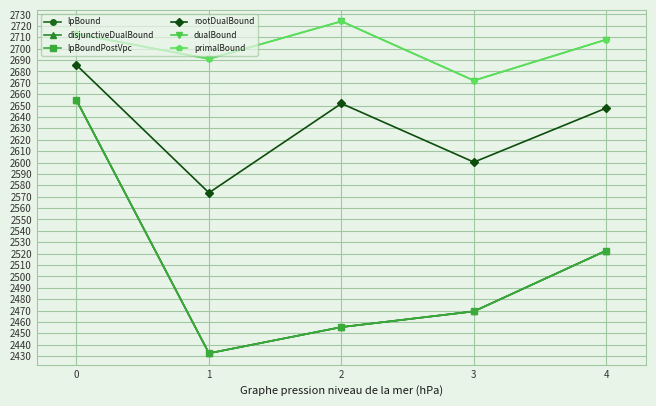

What are all the series names shown in the legend?

lpBound, disjunctiveDualBound, lpBoundPostVpc, rootDualBound, dualBound, primalBound